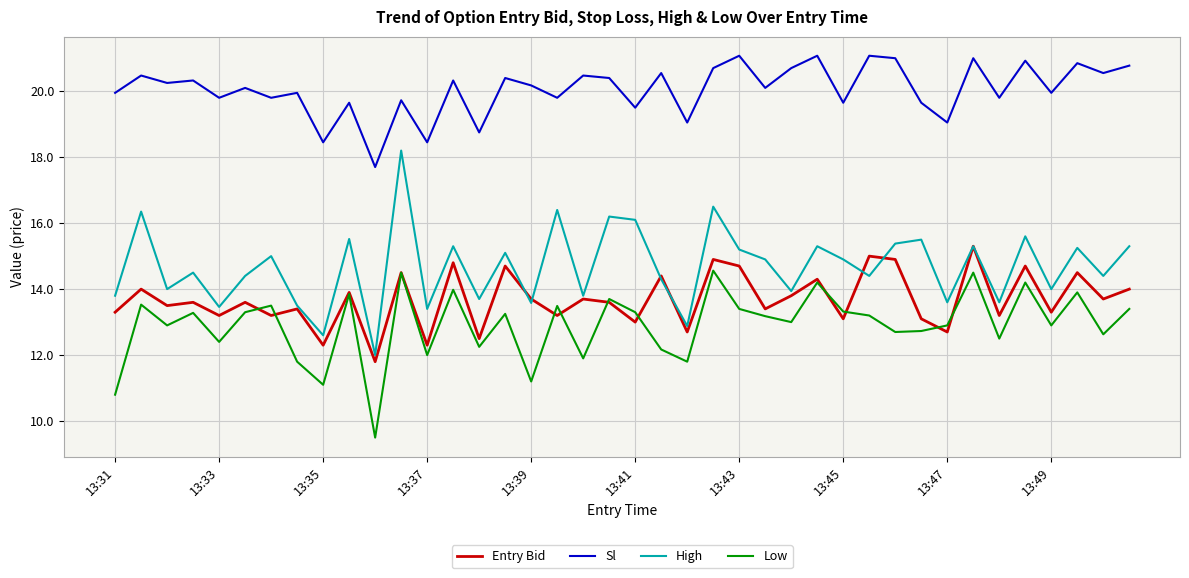

What is the minimum value for Sl?

17.7